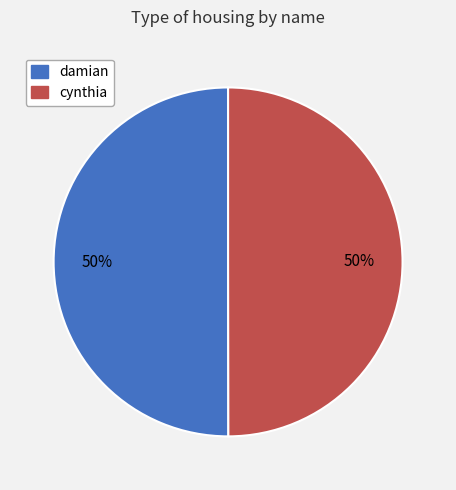

To the nearest percent, what is the average slice percentage?

50%